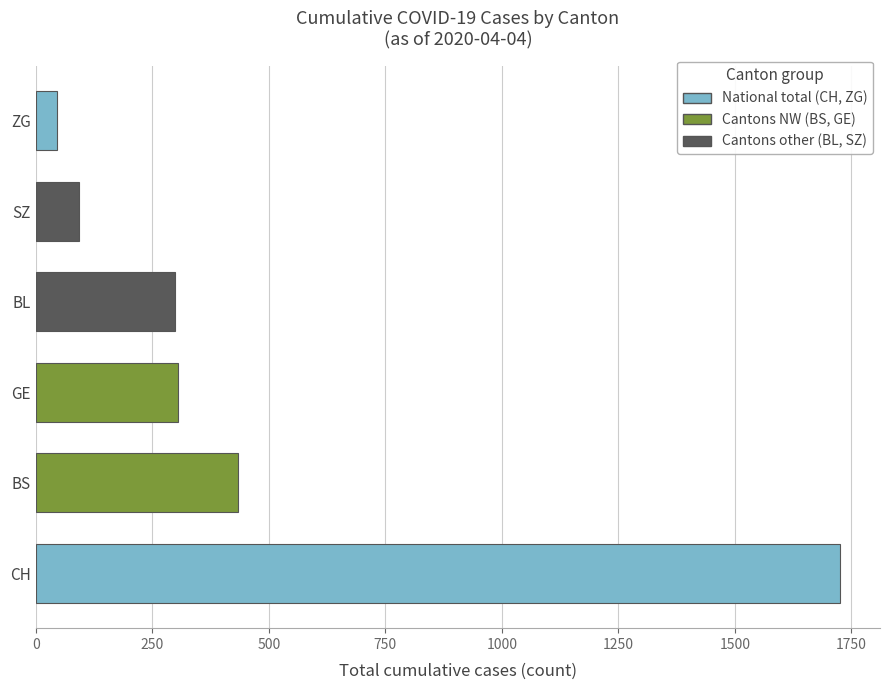

What is the sum of all values?

2900